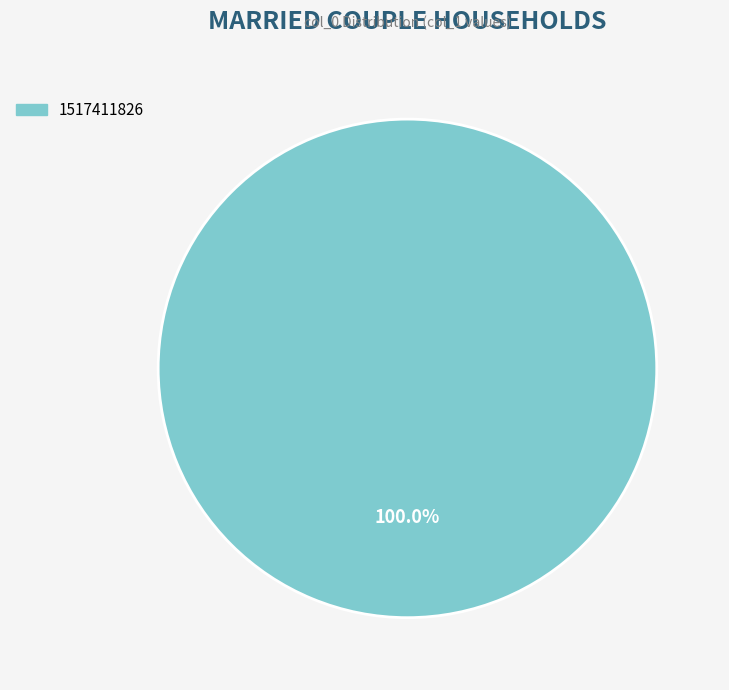

Does any single category account for the majority?

Yes